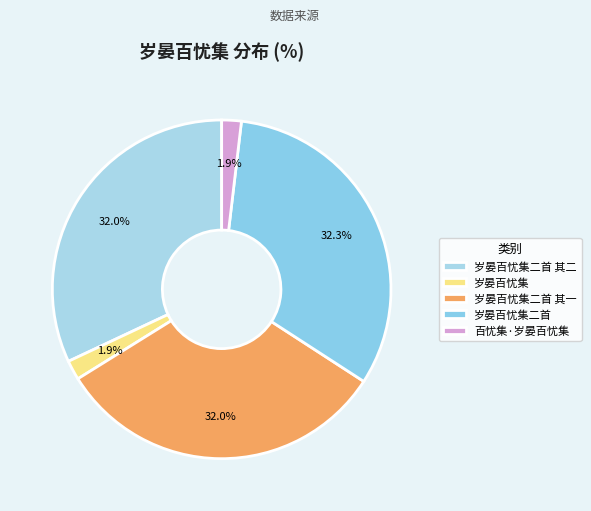

Is there any slice that represents more than half of the pie?

No